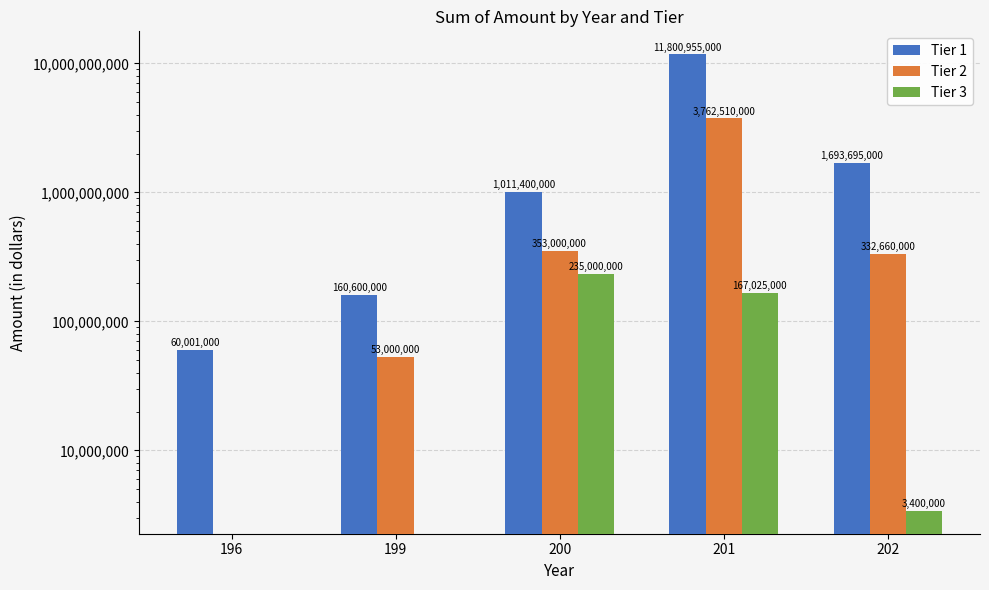

What is the difference between the Tier 2 values at 196 and 200?

353000000